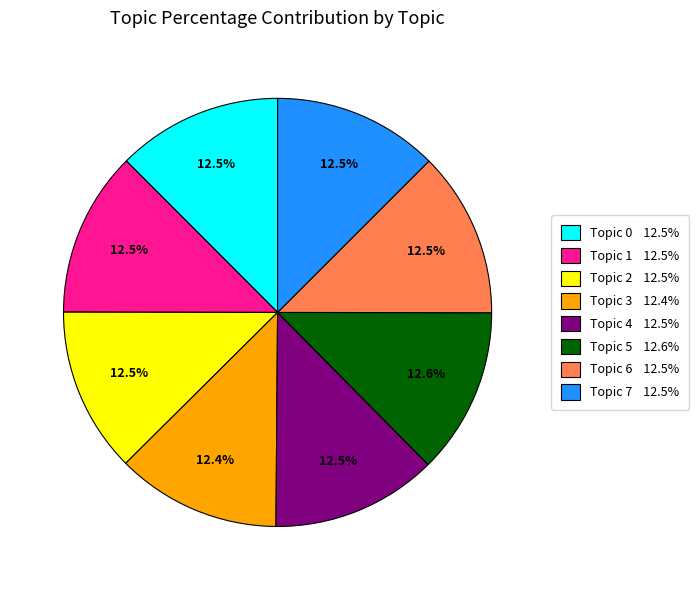

How many segments does this pie chart have?

8